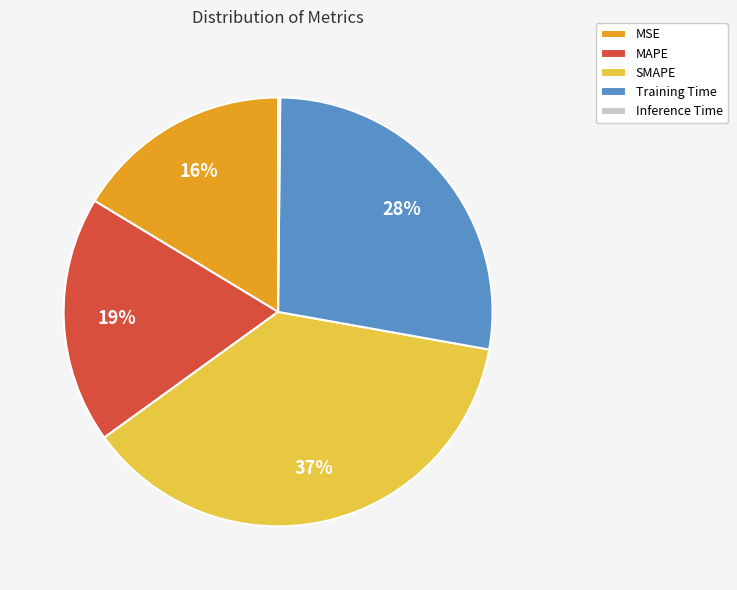

What percentage is the MSE slice, to the nearest percent?

16%